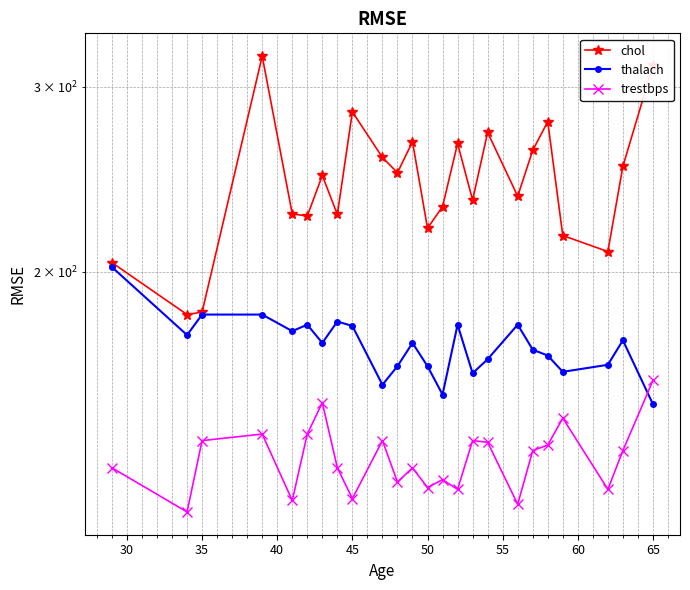

True or false: trestbps has more than 0 interior local peaks.

True